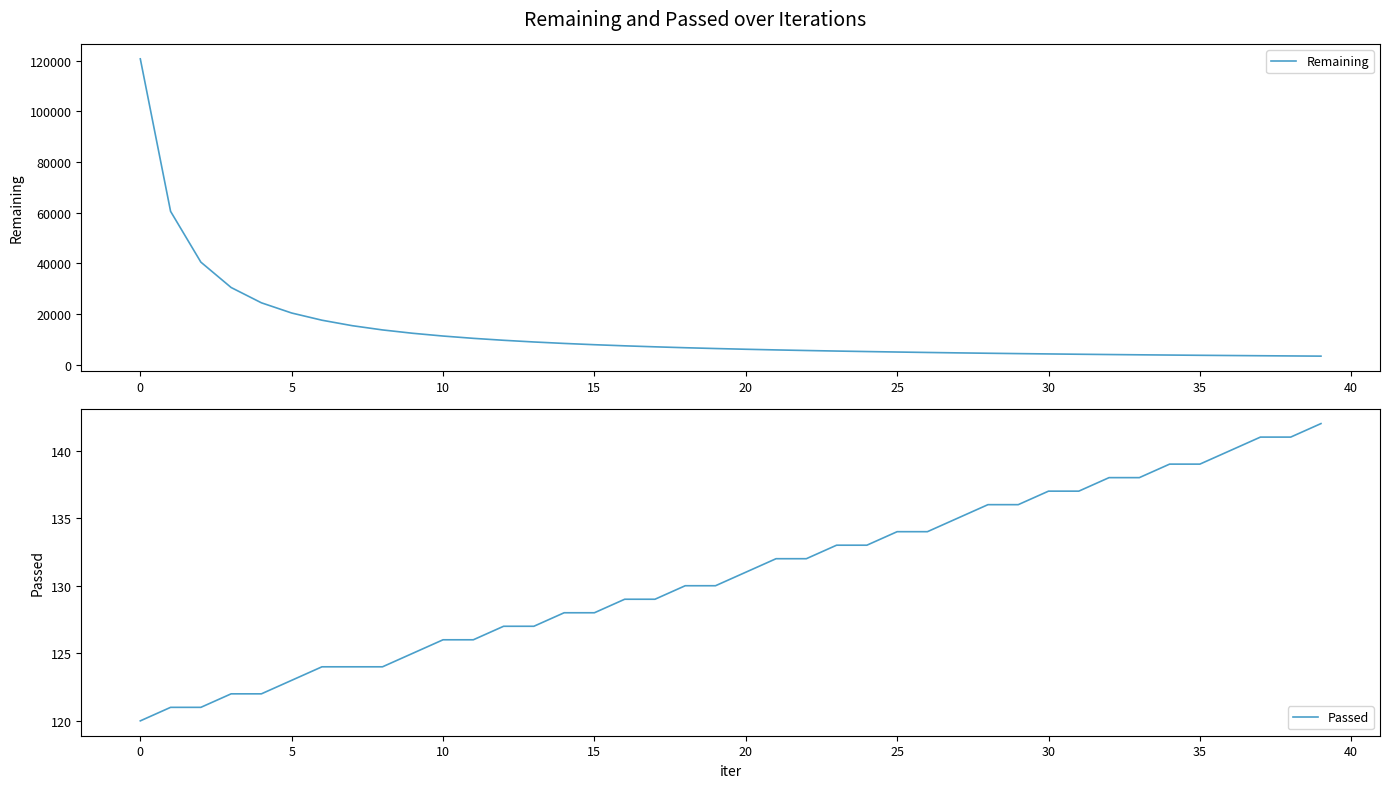

What is the lowest value of the Remaining series?

3416